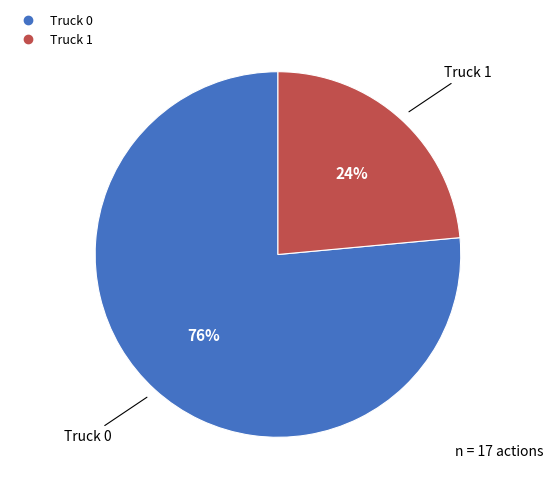

What is the ratio of the value at Truck 0 to the value at Truck 1?

3.2